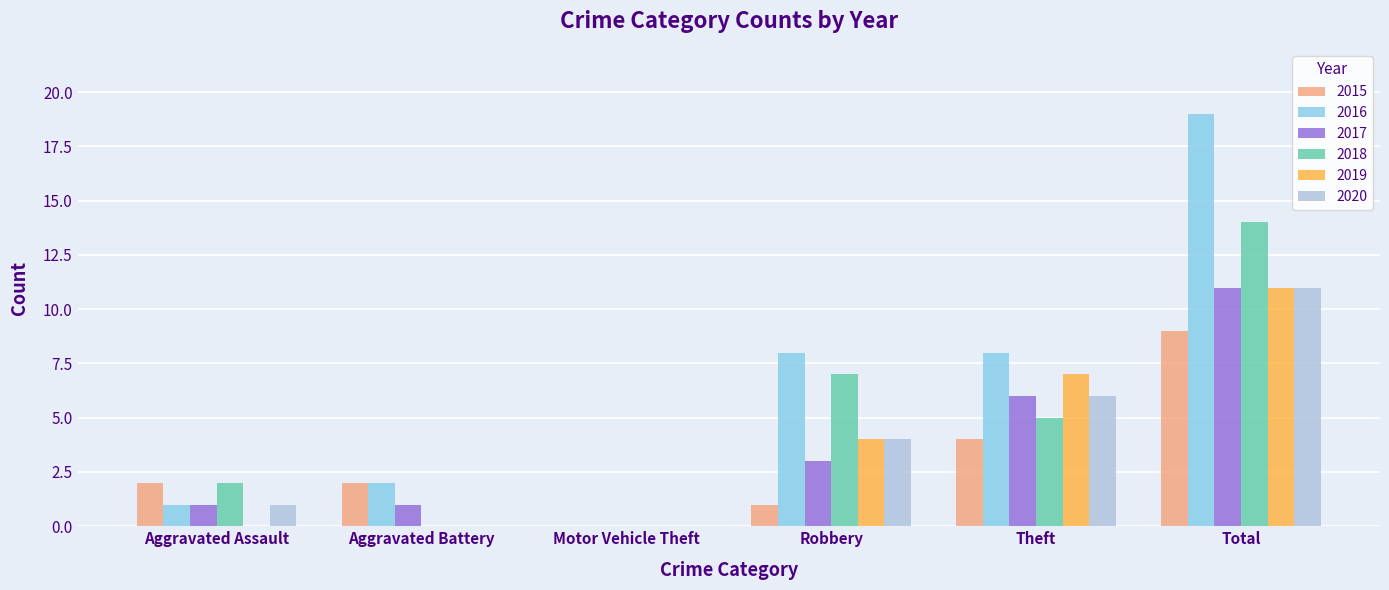

The value of 2017 at Theft is 2. True or false?

False